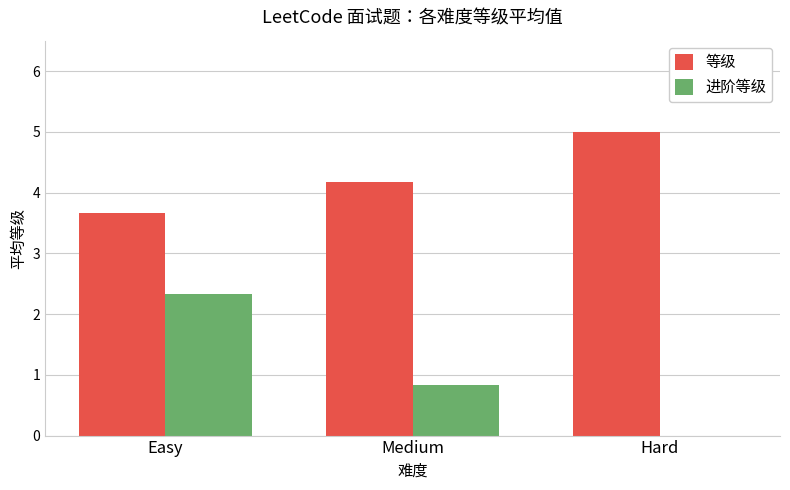

At which category is the sum across all series the highest?

Easy